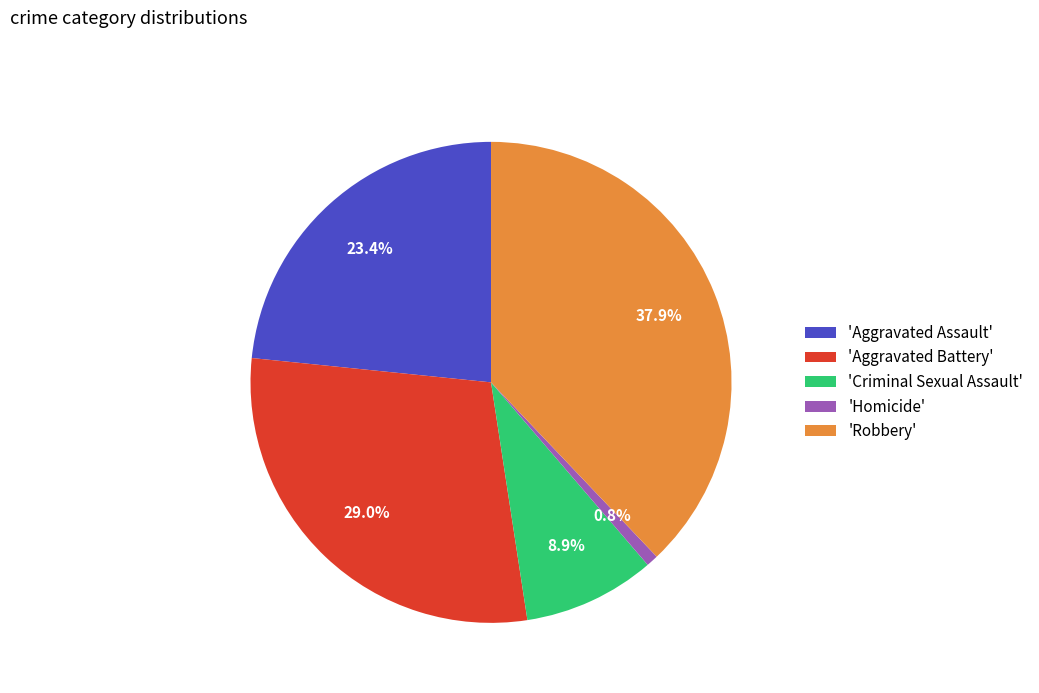

Between 'Robbery' and 'Criminal Sexual Assault', which is larger?

'Robbery'